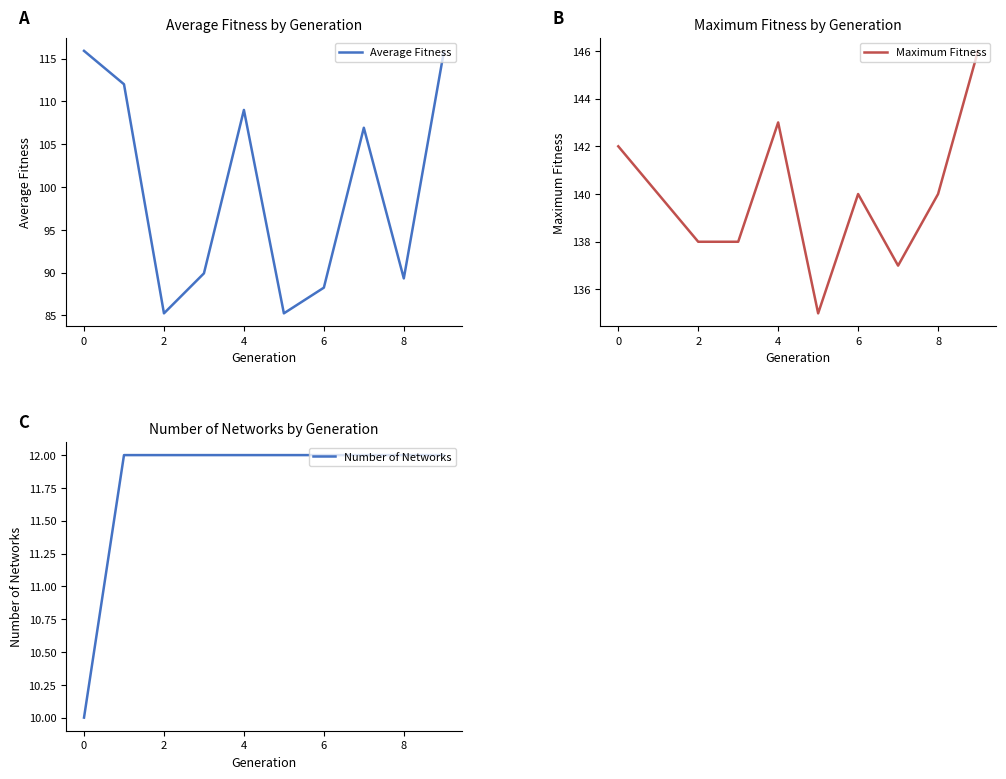

What is the average value of the Average Fitness series?

99.8